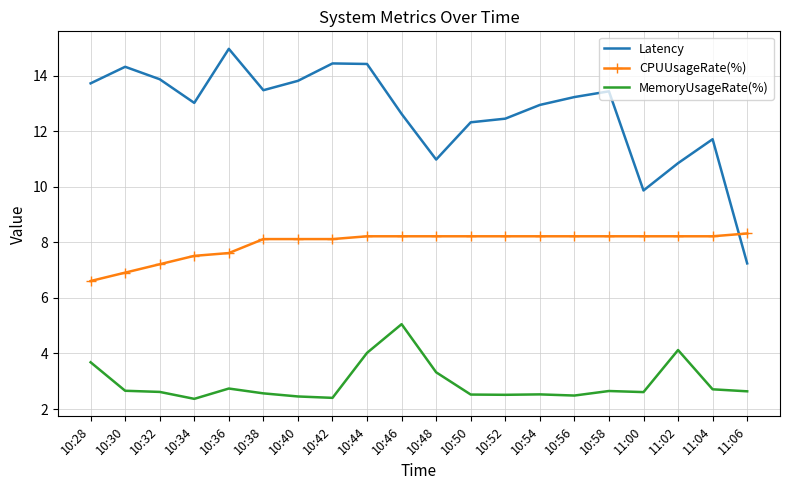

What is the difference between the maximum and minimum values in the MemoryUsageRate(%) series?

2.7